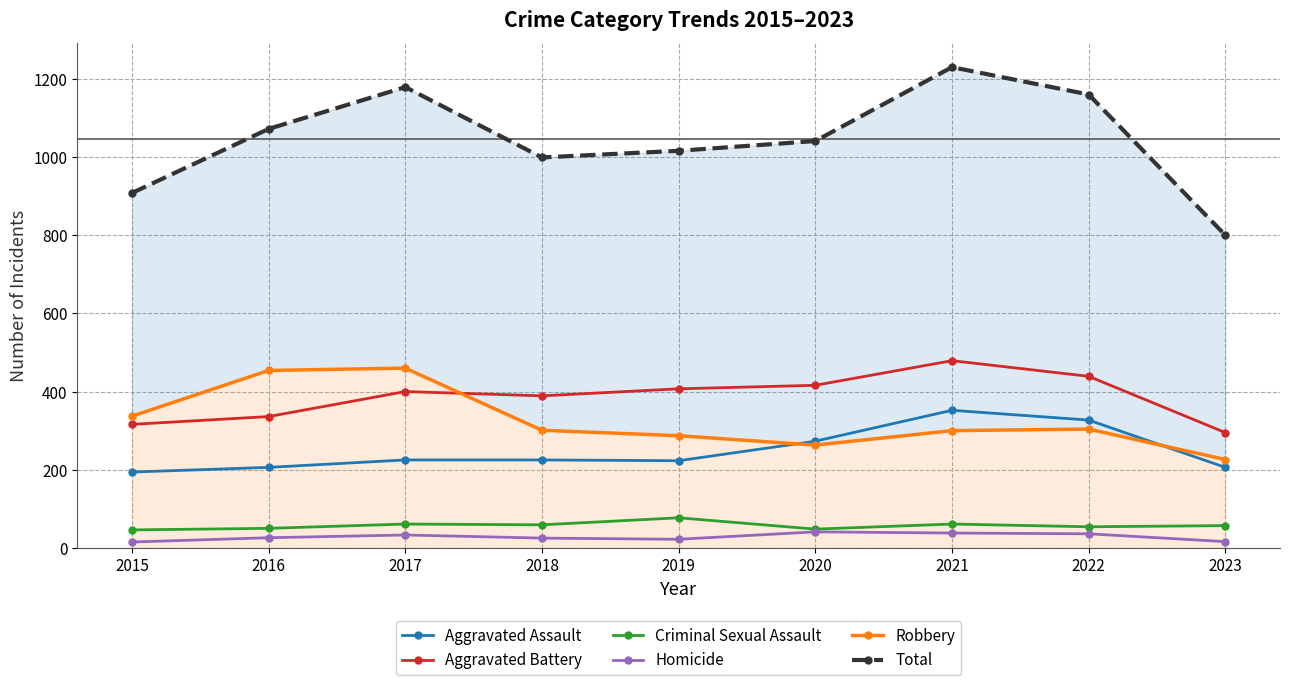

Rank the categories by Aggravated Assault value from highest to lowest.

2021, 2022, 2020, 2017, 2018, 2019, 2016, 2023, 2015